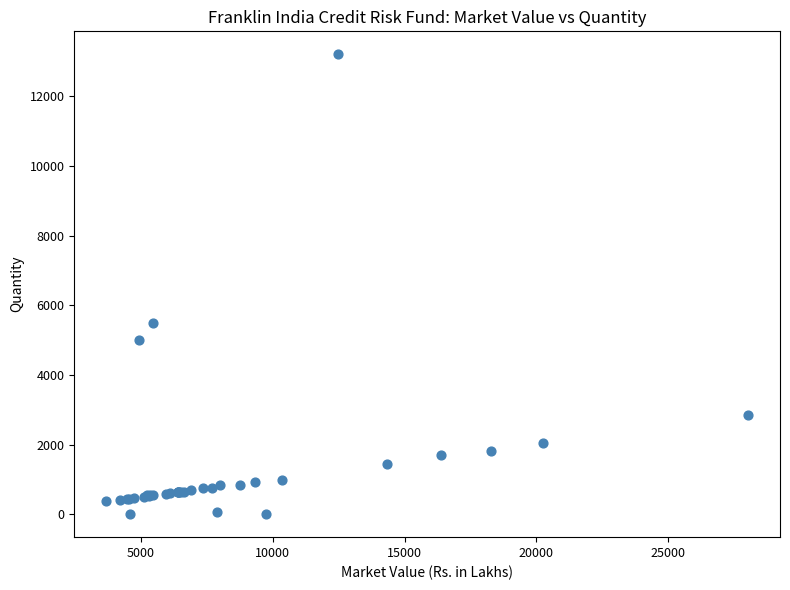

What Y value in the scatter plot is closest to 6604?

5500